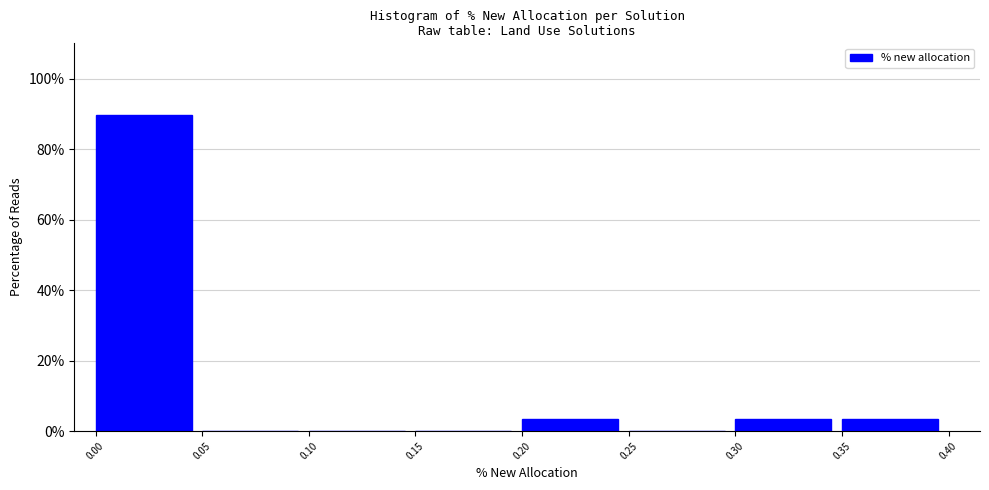

What is the height of the bar covering 0.30 to 0.35 on the x-axis? The values are not printed on the chart, so give them approximately, as read against the axis.

4